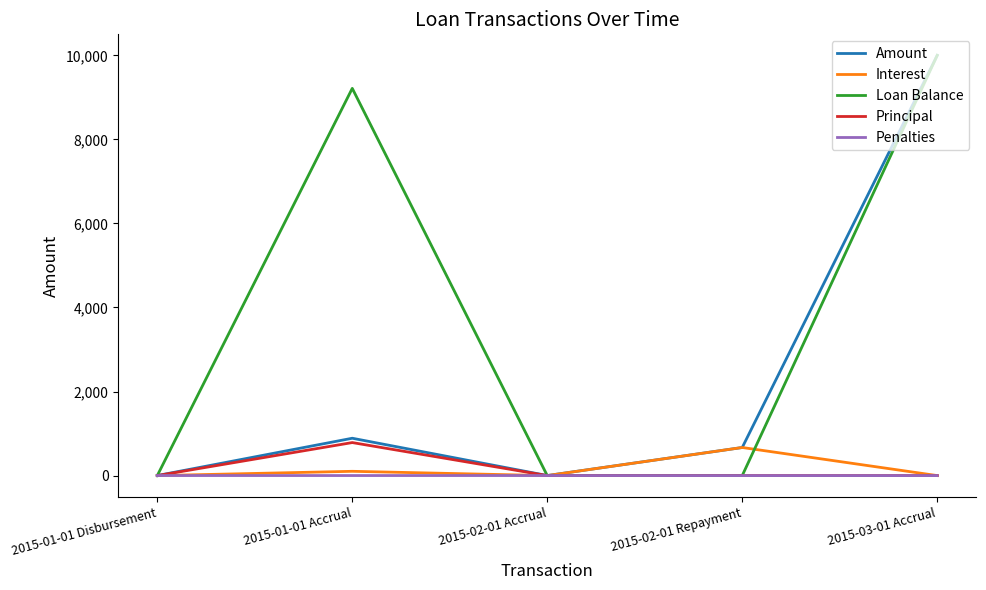

Between 2015-02-01 Accrual and 2015-03-01 Accrual, which series saw the biggest shift?

Loan Balance